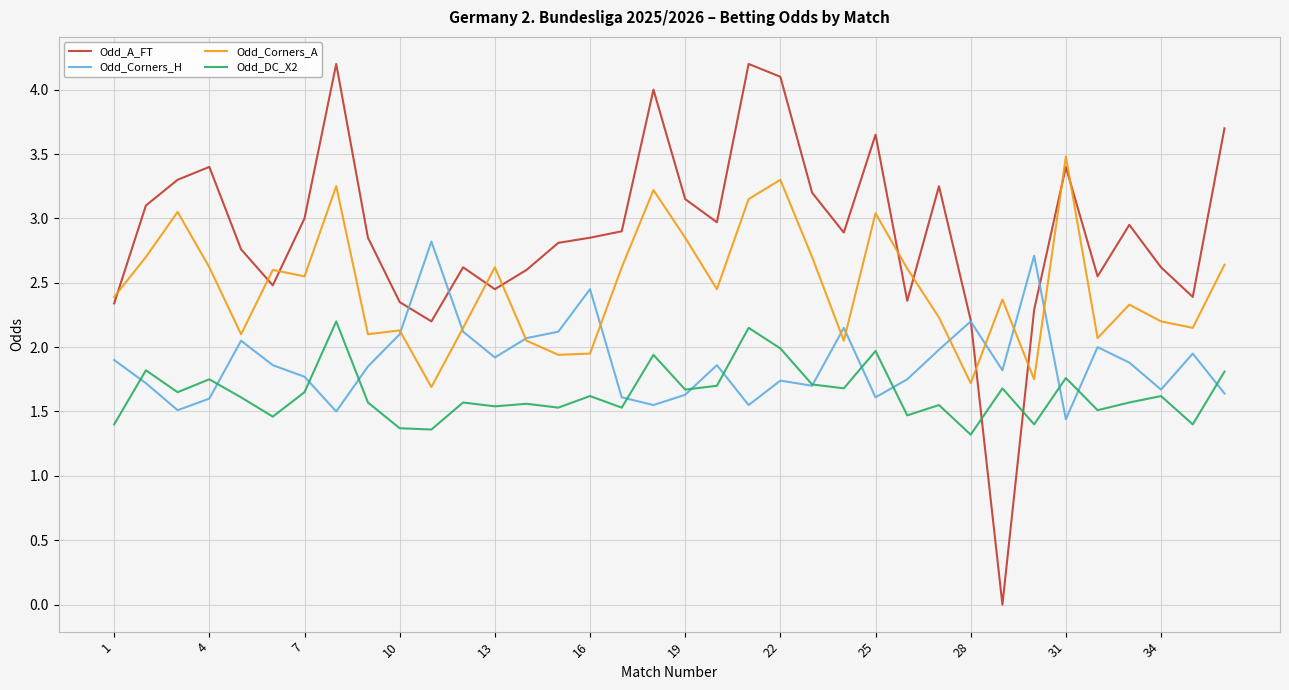

What is the maximum value shown in the chart?

4.2